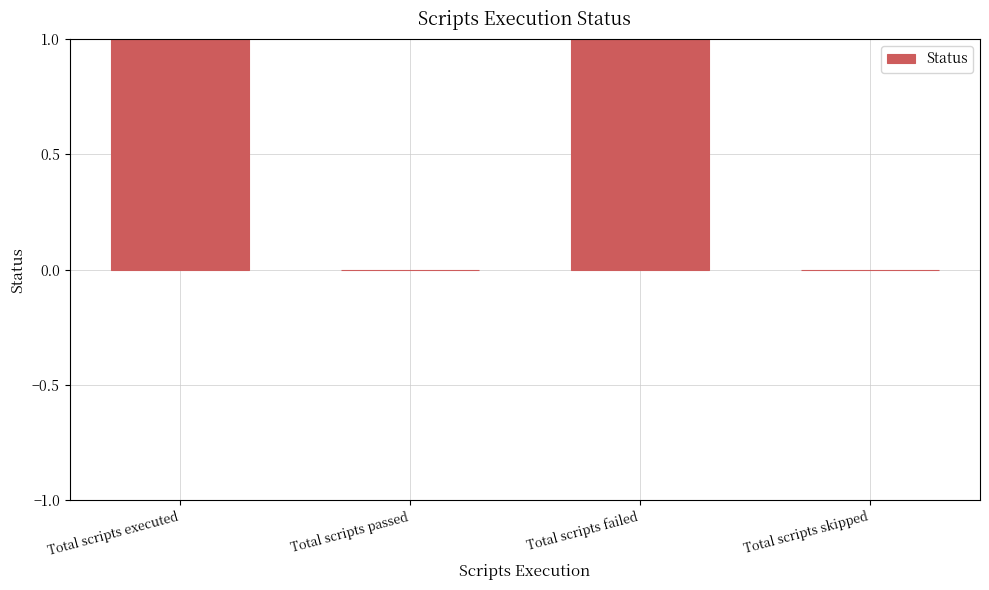

Between Total scripts failed and Total scripts skipped, which is larger?

Total scripts failed